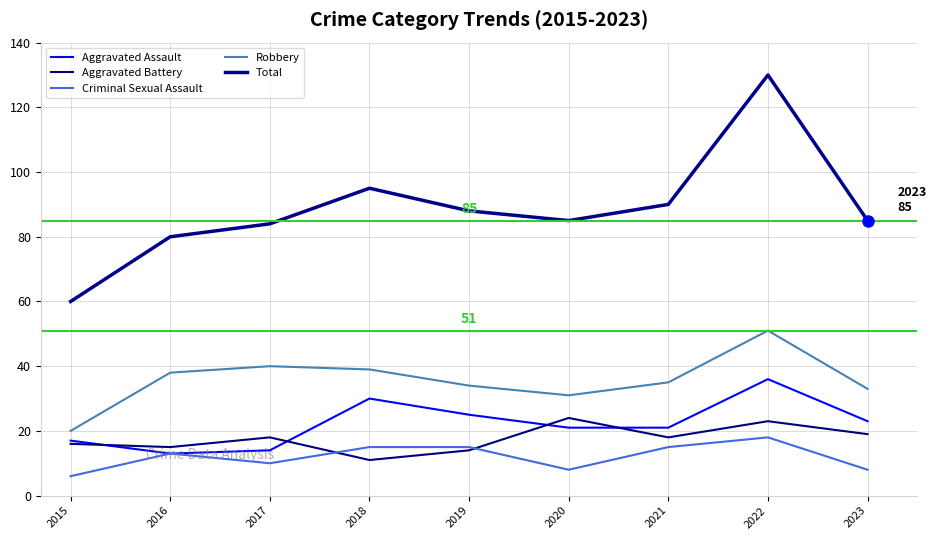

Reading left to right, extract all data points from this chart.

Aggravated Assault: 2015=17	2016=13	2017=14	2018=30	2019=25	2020=21	2021=21	2022=36	2023=23
Aggravated Battery: 2015=16	2016=15	2017=18	2018=11	2019=14	2020=24	2021=18	2022=23	2023=19
Criminal Sexual Assault: 2015=6	2016=13	2017=10	2018=15	2019=15	2020=8	2021=15	2022=18	2023=8
Robbery: 2015=20	2016=38	2017=40	2018=39	2019=34	2020=31	2021=35	2022=51	2023=33
Total: 2015=60	2016=80	2017=84	2018=95	2019=88	2020=85	2021=90	2022=130	2023=85